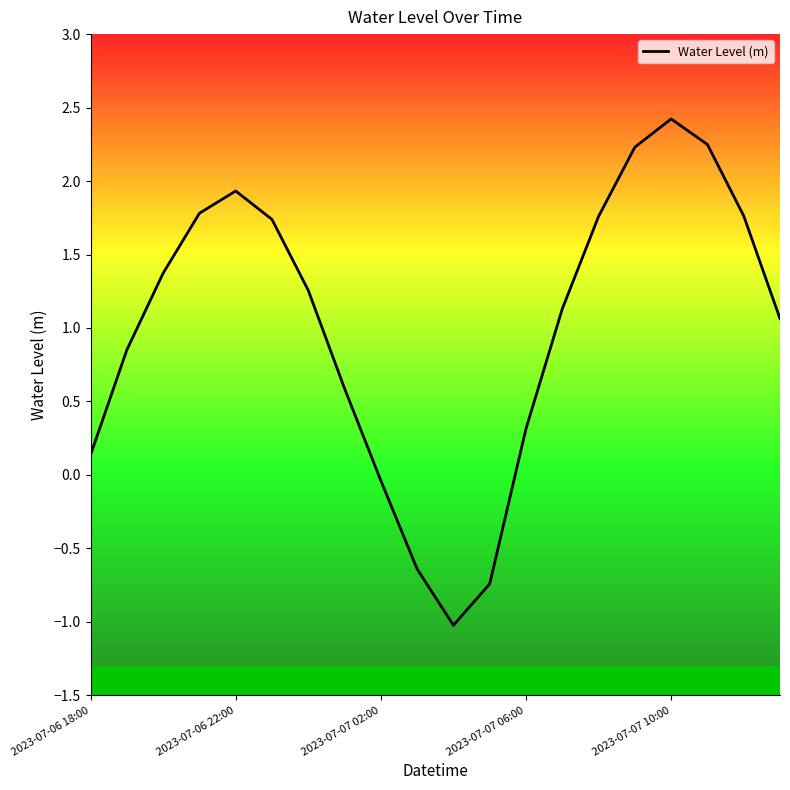

What is the maximum value shown in the chart?

2.4